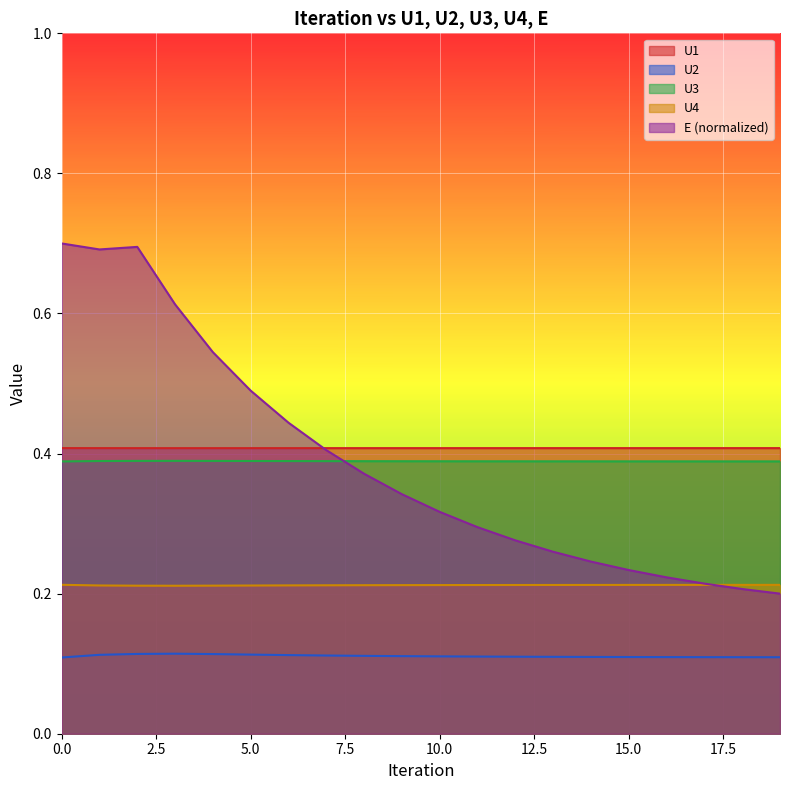

What is the value of the U2 point at the 13th from the left?

0.1